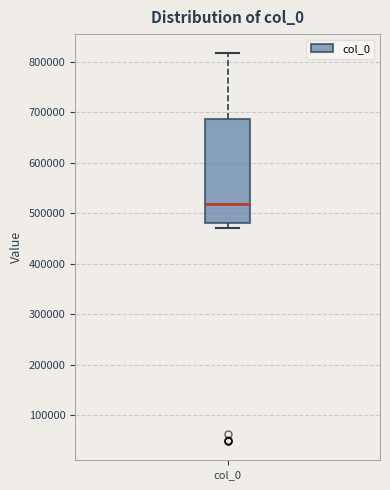

Read this box plot against the y-axis: the position of the median line, the range covered by the box, and the ends of both whiskers. The values are not printed on the chart, so give them approximately, as read against the axis.

median 520000, box 480000 to 690000, whiskers 470000 to 820000